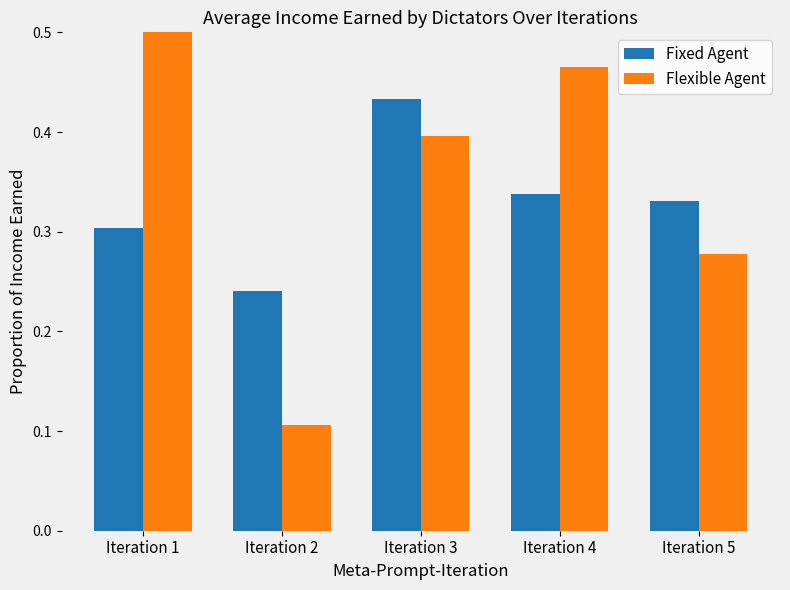

What are all the series names shown in the legend?

Fixed Agent, Flexible Agent